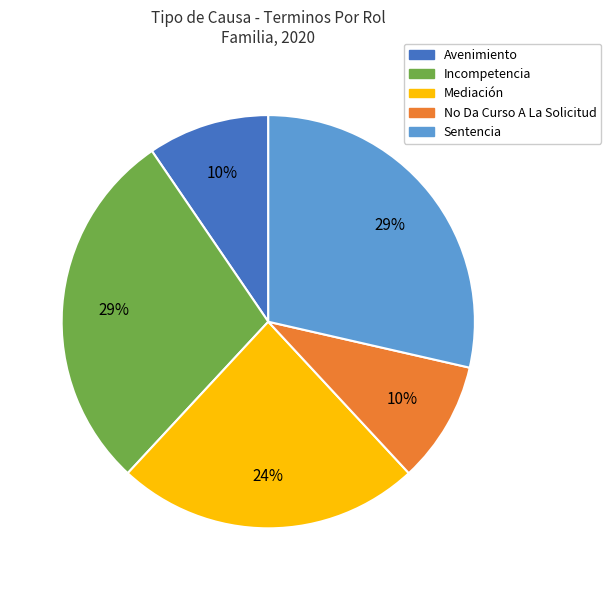

To the nearest percent, what portion does Mediación represent?

24%